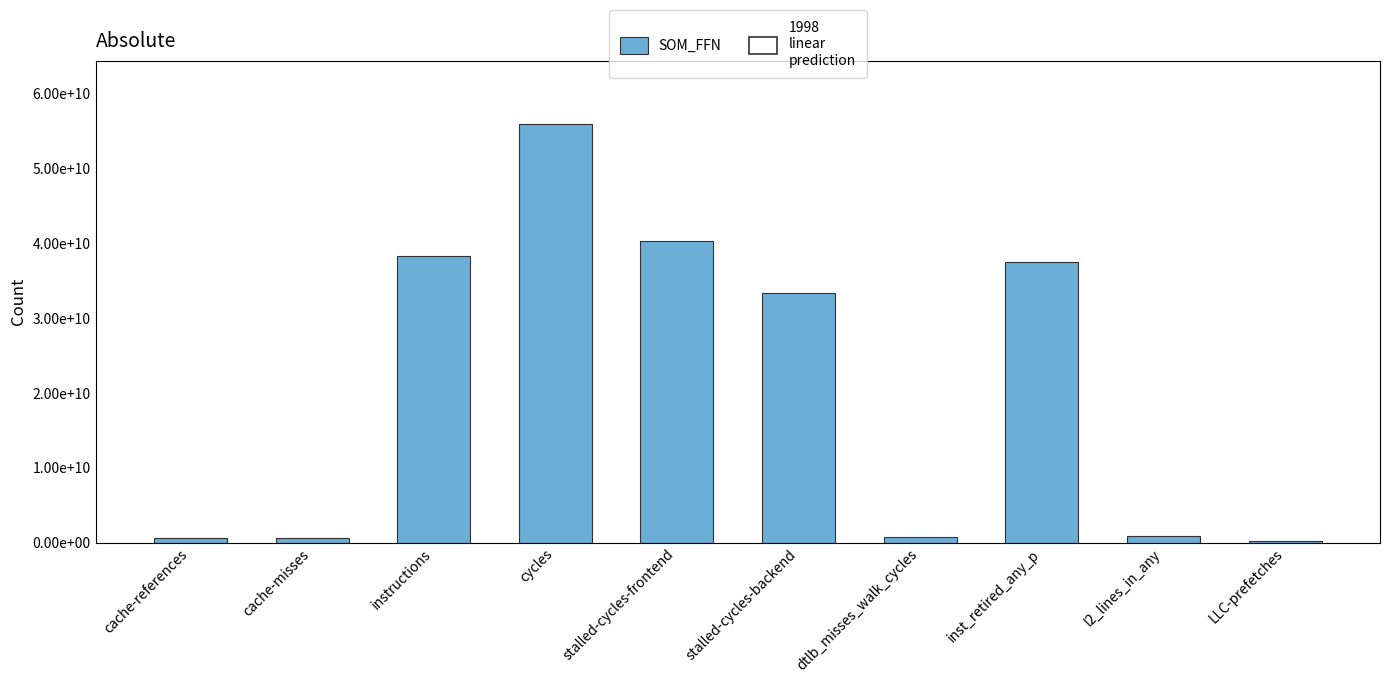

Does the chart contain any negative values?

No